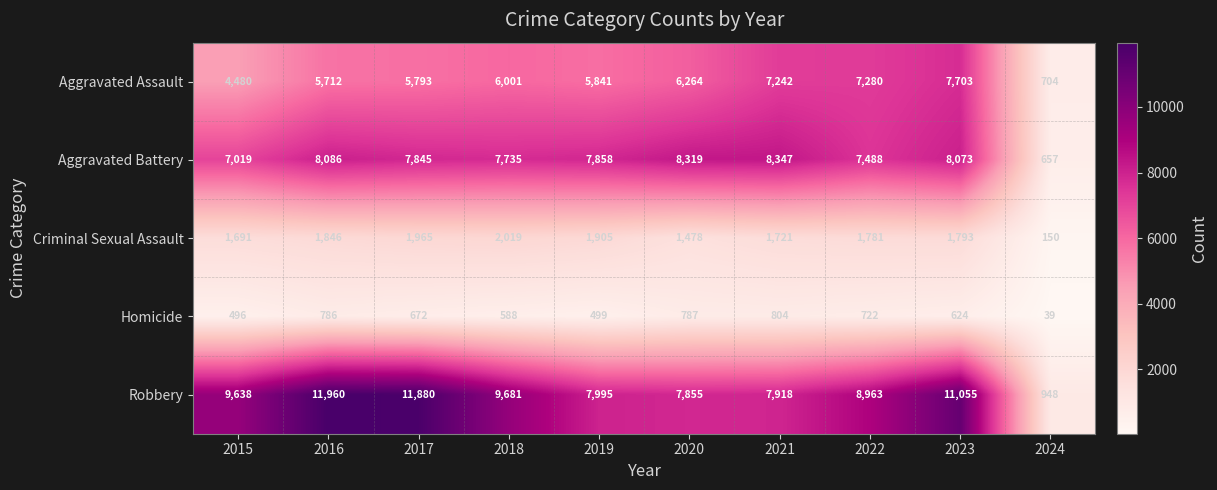

At which label does Homicide first exceed 672?

2016